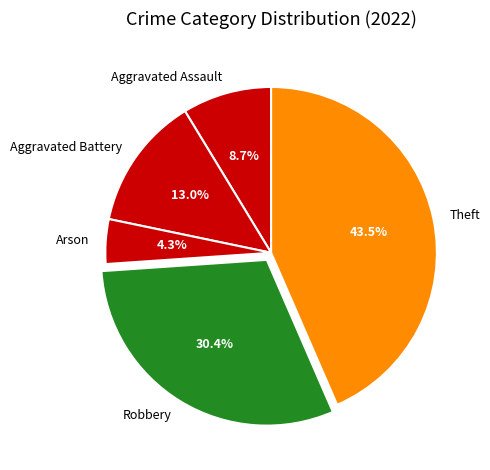

Does Arson account for over 50% of the chart?

No